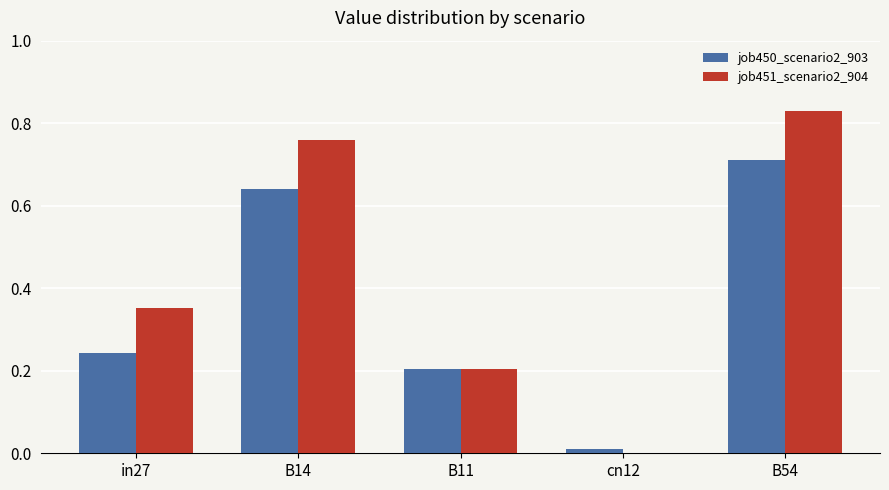

Which series has the largest total across all categories?

job451_scenario2_904